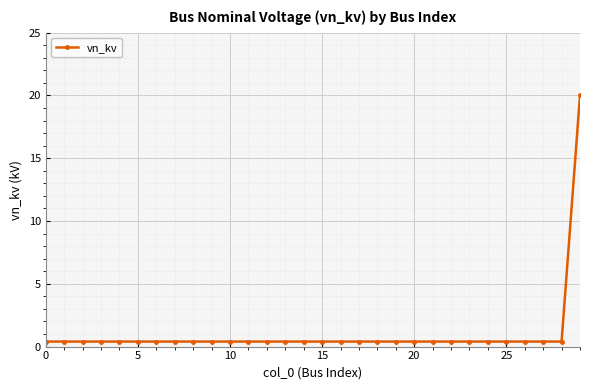

What is the difference between the maximum and minimum values?

19.6